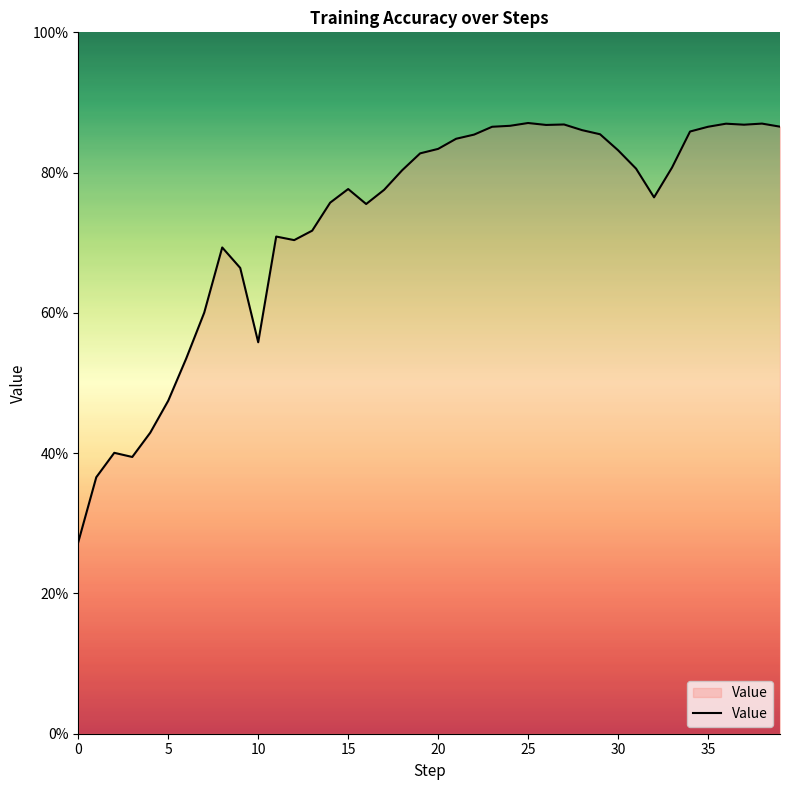

How many distinct data groups are displayed?

1